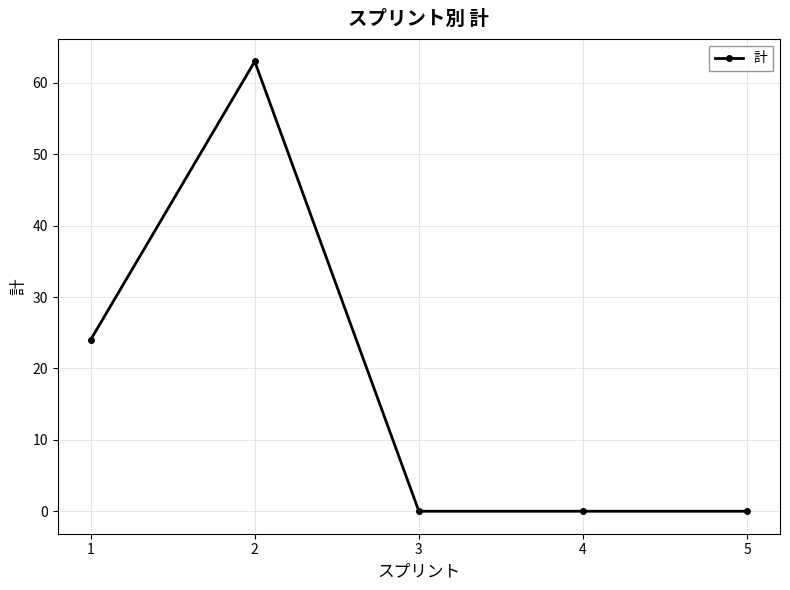

What is the value of the 1st point from the left?

24